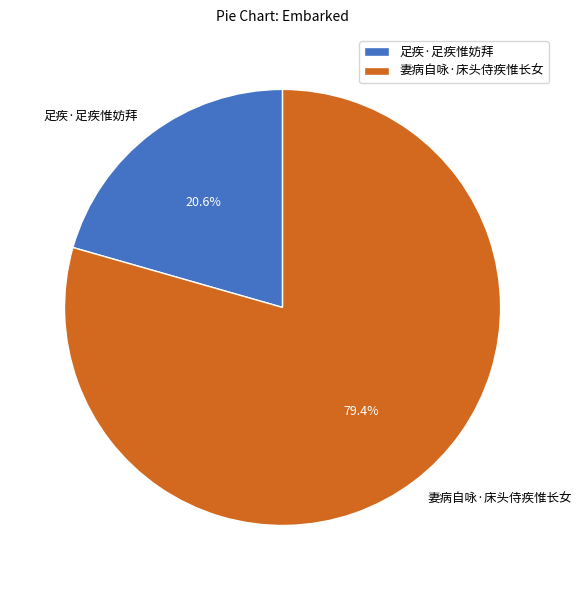

What is the largest slice in the pie chart?

妻病自咏·床头侍疾惟长女